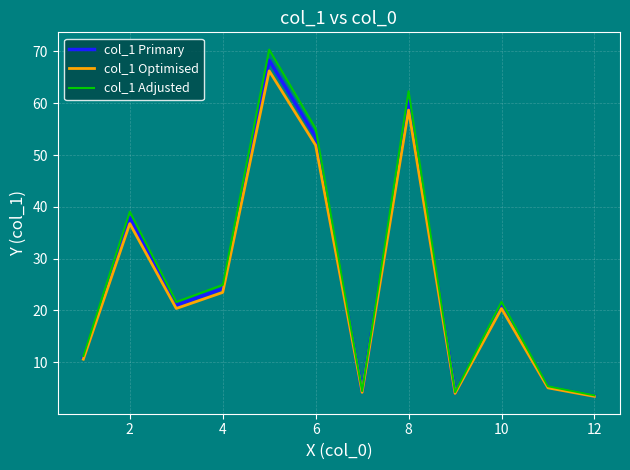

Count the number of categories in the chart.

12